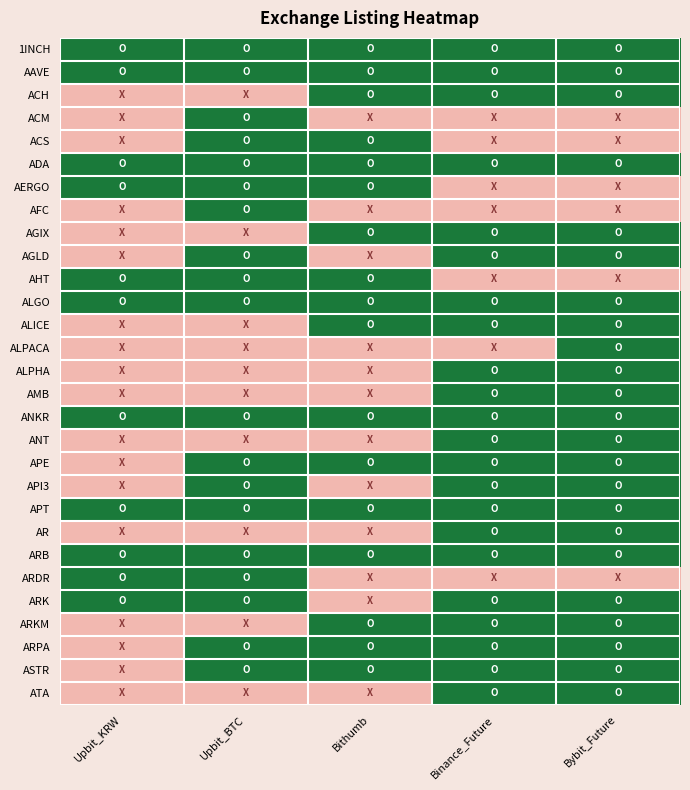

At how many categories does at least one series exceed 0?

5